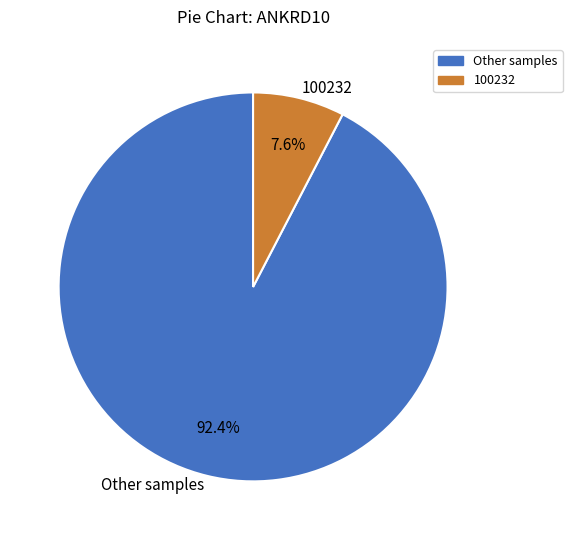

Count the number of slices in the pie.

2